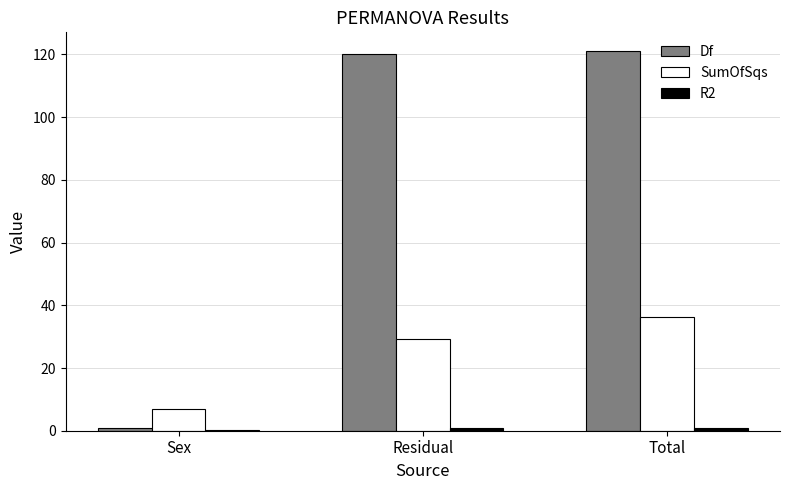

True or false: SumOfSqs has a value of 17.3 at Residual.

False